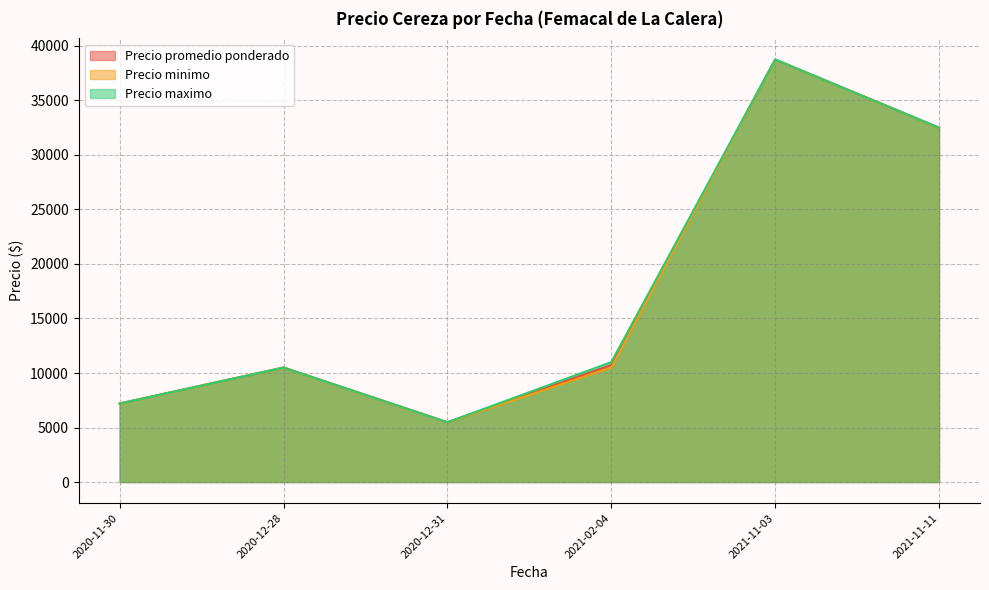

Which series has the largest range (max minus min)?

Precio promedio ponderado